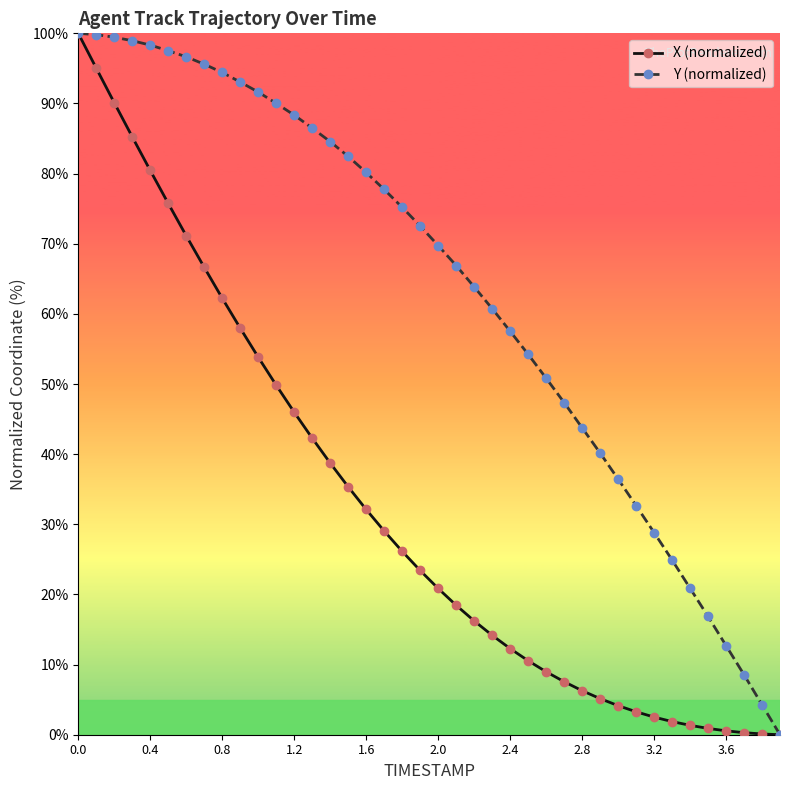

What is the value of the X (normalized) point at the 20th from the left?

23.4